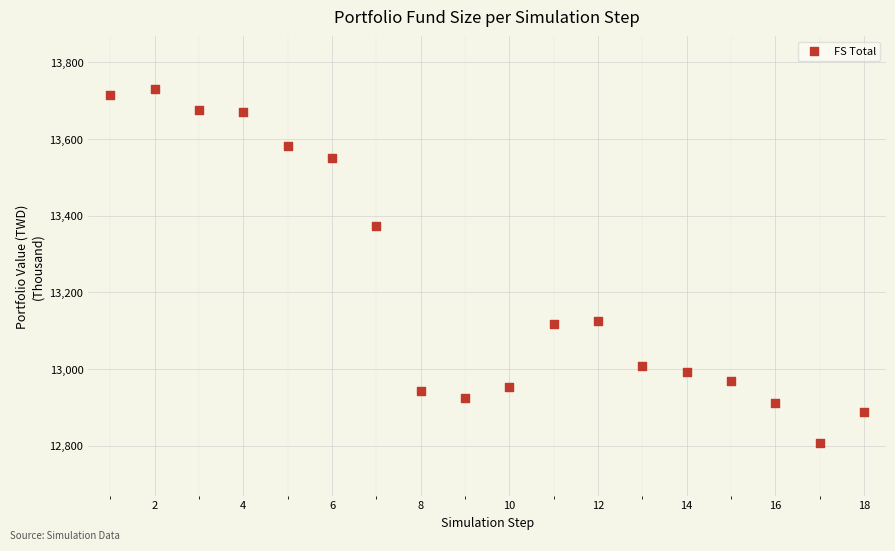

What Y value in the scatter plot is closest to 13268?

13372.2